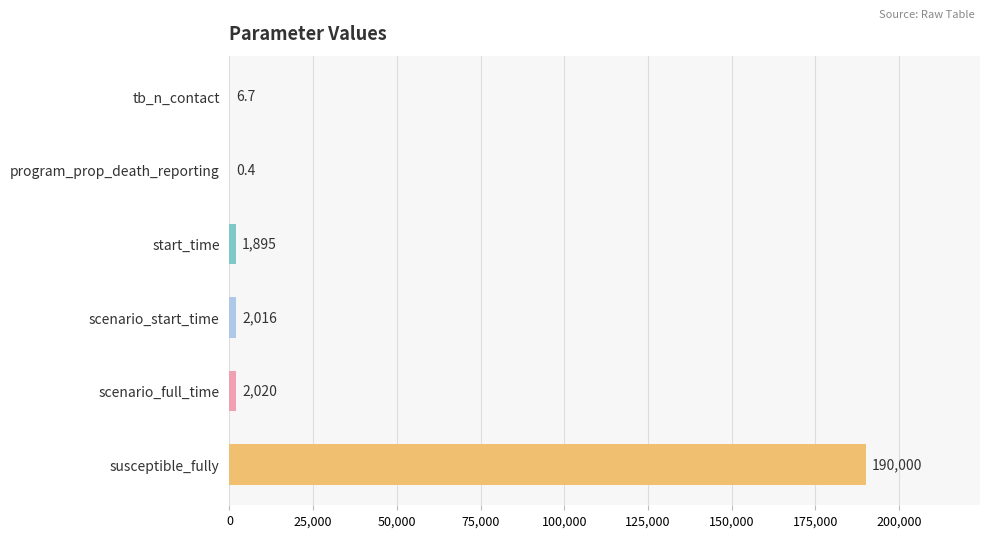

Reading bottom to top, transcribe all the data shown in this chart.

susceptible_fully=190000.0	scenario_full_time=2020.0	scenario_start_time=2016.0	start_time=1895.0	program_prop_death_reporting=0.4	tb_n_contact=6.7